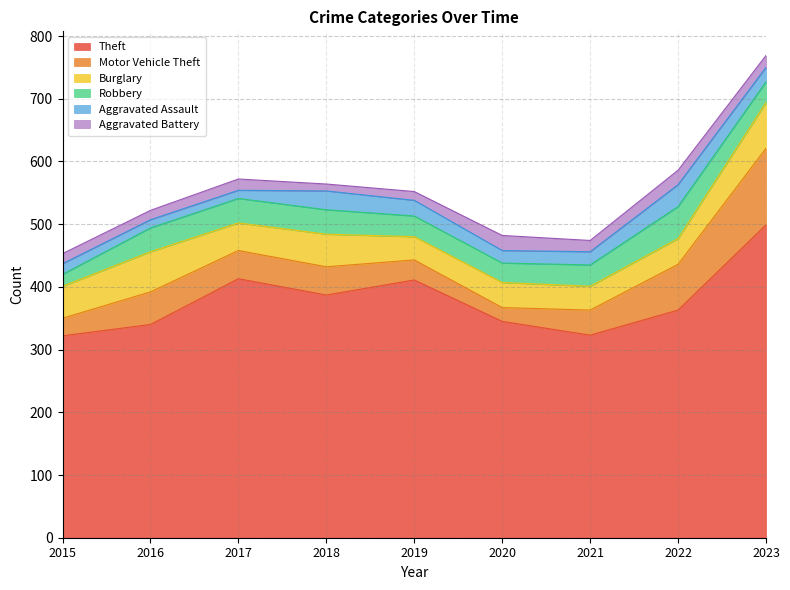

Is the value of Robbery at 2021 greater than the value of Motor Vehicle Theft at 2020?

Yes